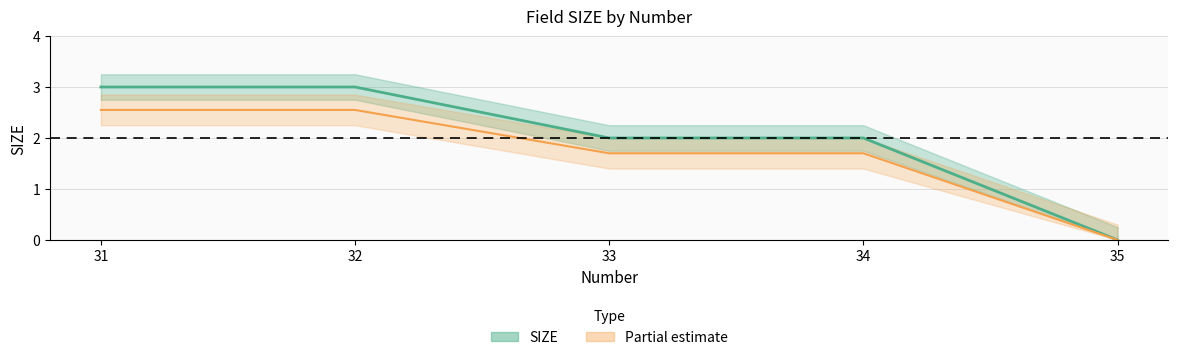

True or false: SIZE and Partial estimate cross at least once.

False